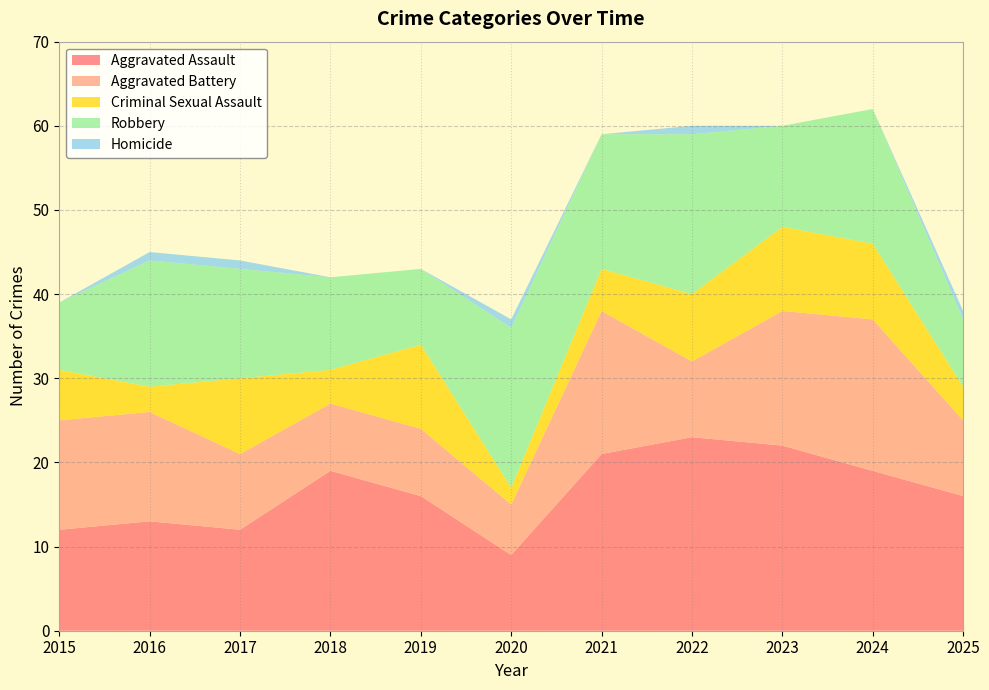

Reading right to left, what are all the values shown in this chart?

Aggravated Assault: 16	19	22	23	21	9	16	19	12	13	12
Aggravated Battery: 9	18	16	9	17	6	8	8	9	13	13
Criminal Sexual Assault: 4	9	10	8	5	2	10	4	9	3	6
Robbery: 8	16	12	19	16	19	9	11	13	15	8
Homicide: 1	0	0	1	0	1	0	0	1	1	0